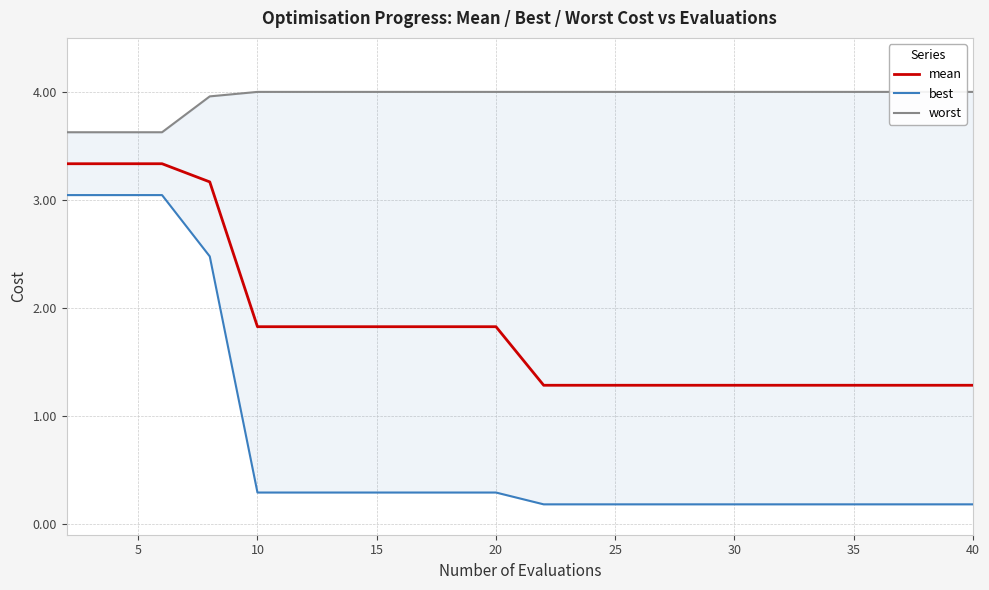

Is it true that mean equals 0.6 at 30?

False